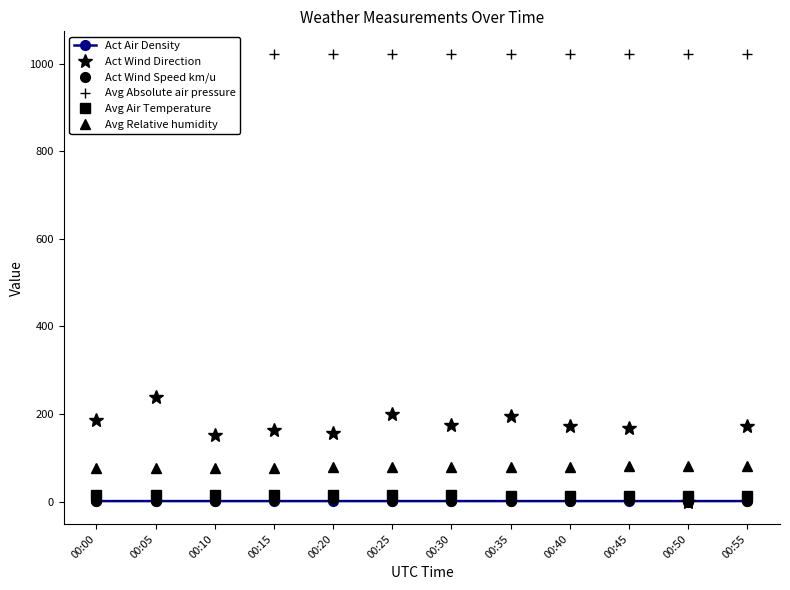

Between 00:35 and 00:40, which is larger?

00:35